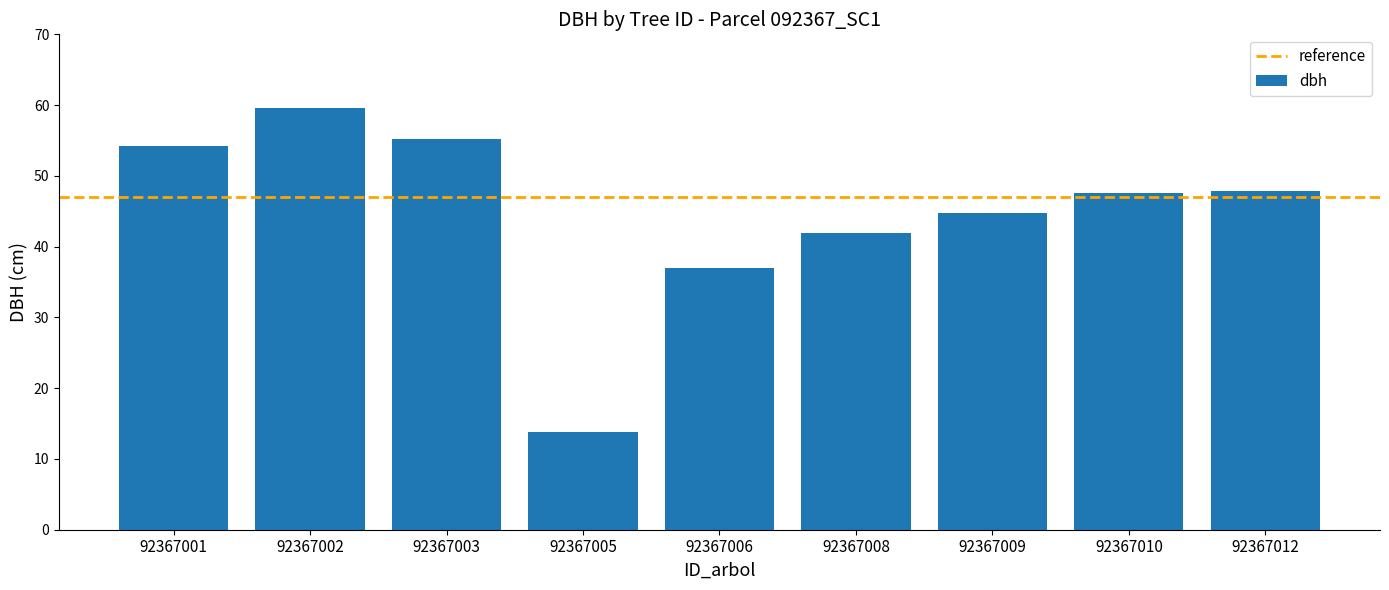

At which category does the chart reach its peak across all series?

92367002